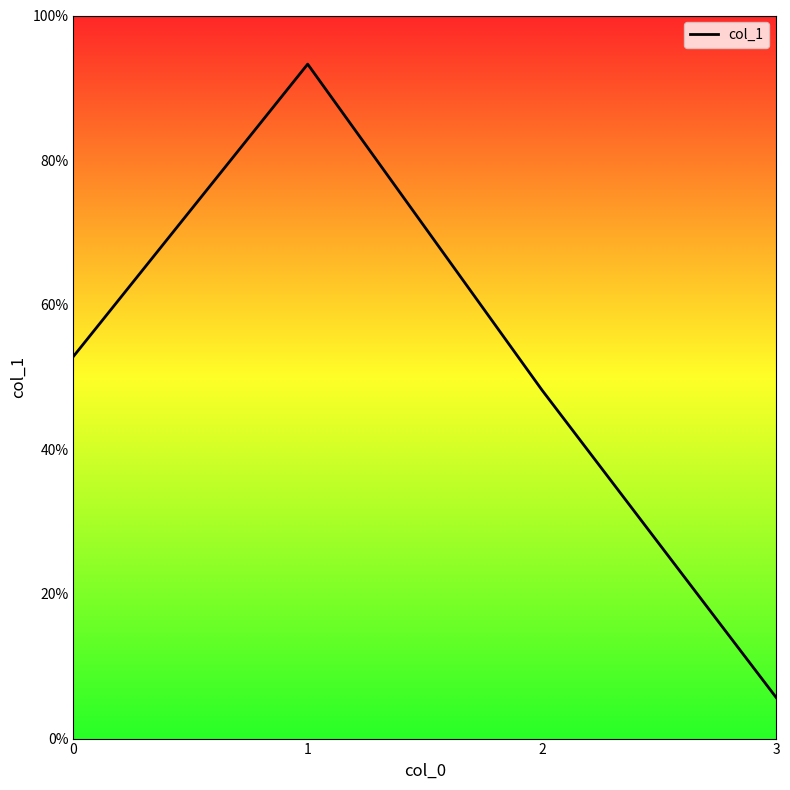

Is it true that the value at 3 is 0.0?

False